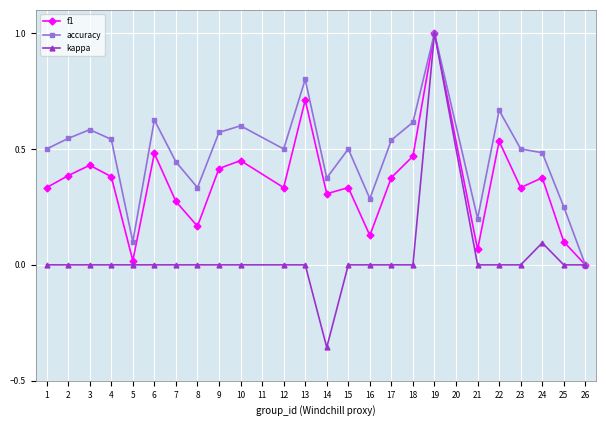

Where is the first local minimum for f1?

5